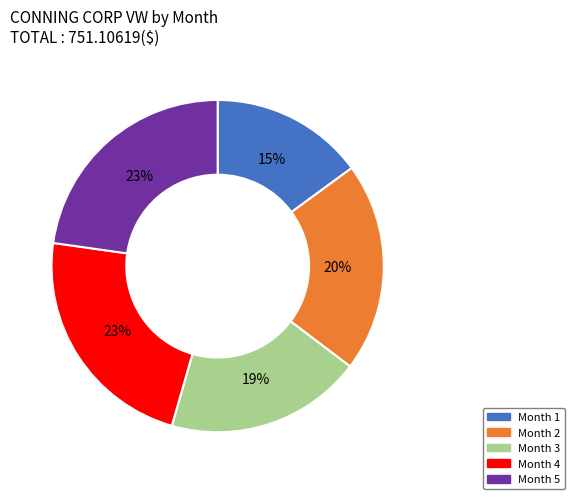

Is there a majority slice in this chart?

No